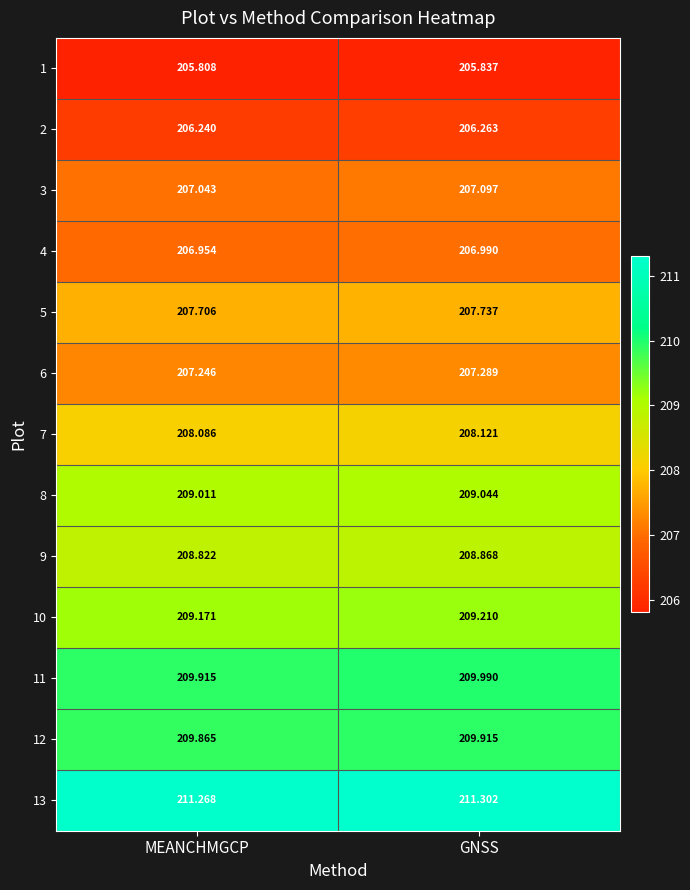

Is the value of 1 at GNSS greater than the value of 10 at GNSS?

No